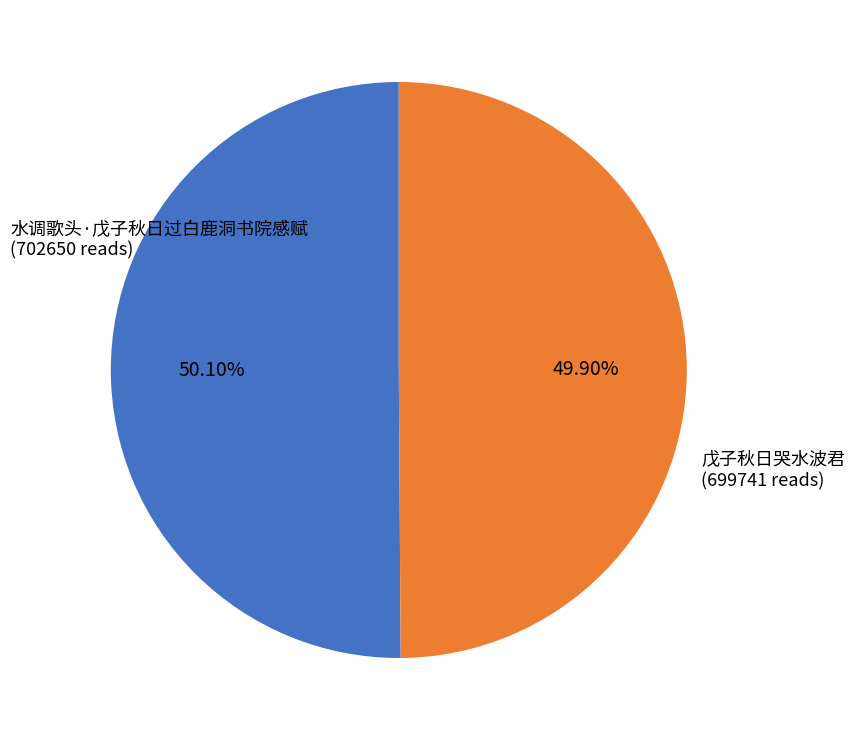

Is there any slice that represents more than half of the pie?

Yes